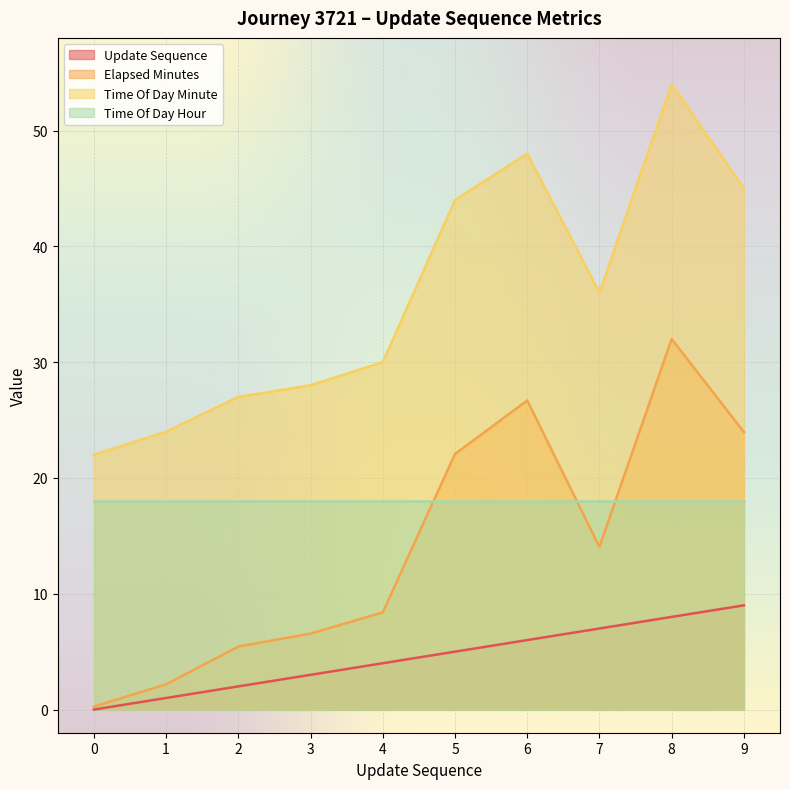

Which category has the highest value in the Elapsed Minutes series?

8